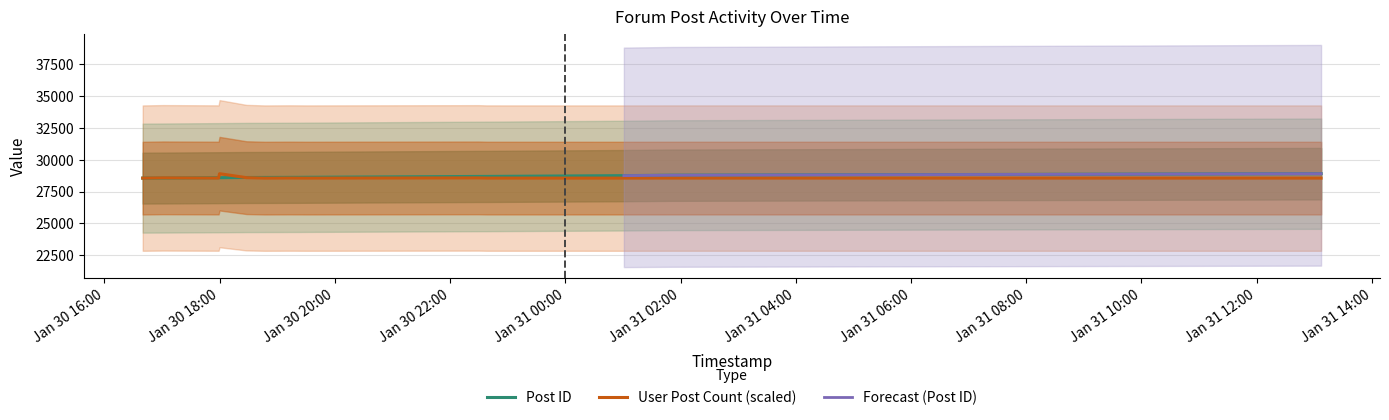

Which category has the highest value in the Post ID series?

2007-01-31 13:07:00